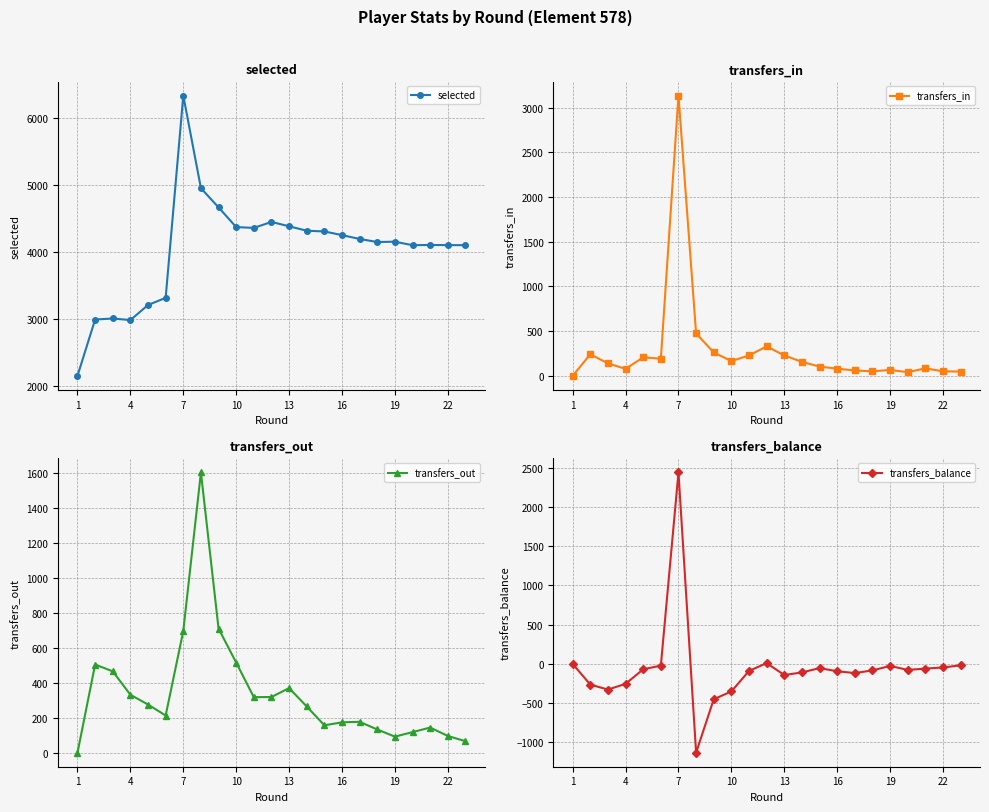

At which label does selected first exceed 4150?

7